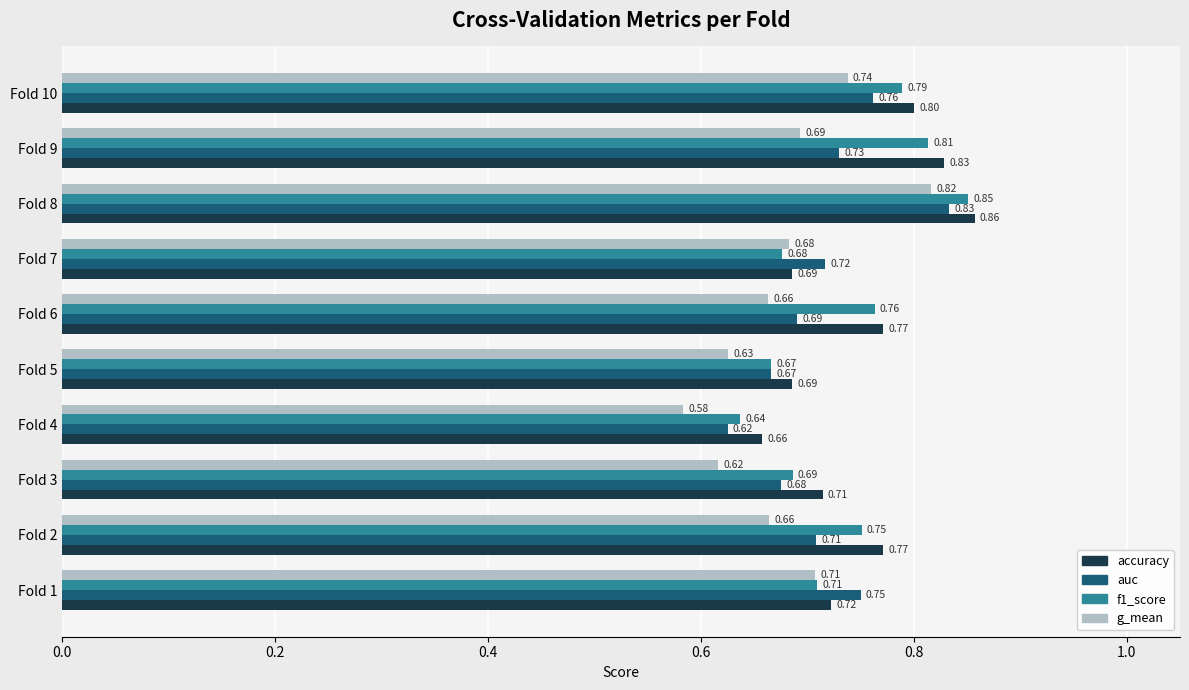

List the series in order of their overall mean, lowest first.

g_mean, auc, f1_score, accuracy